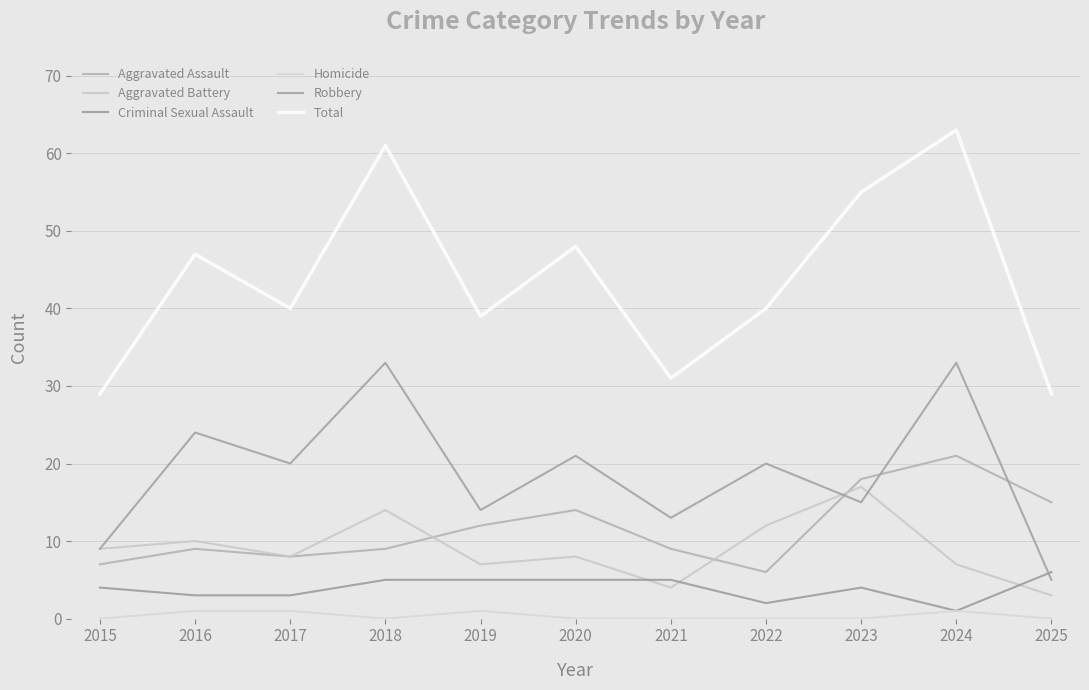

At how many categories does at least one series exceed 27?

11